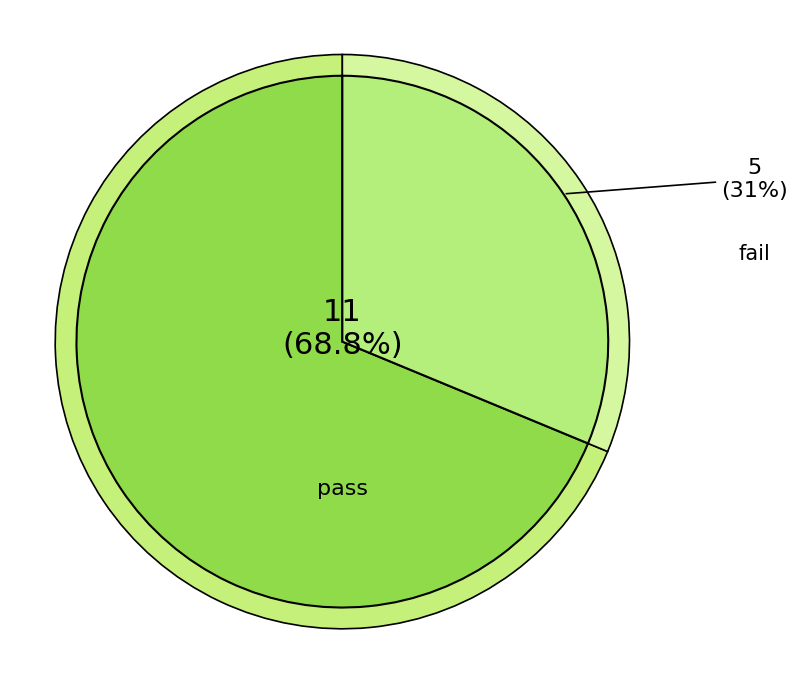

To the nearest percent, what portion does fail represent?

31%